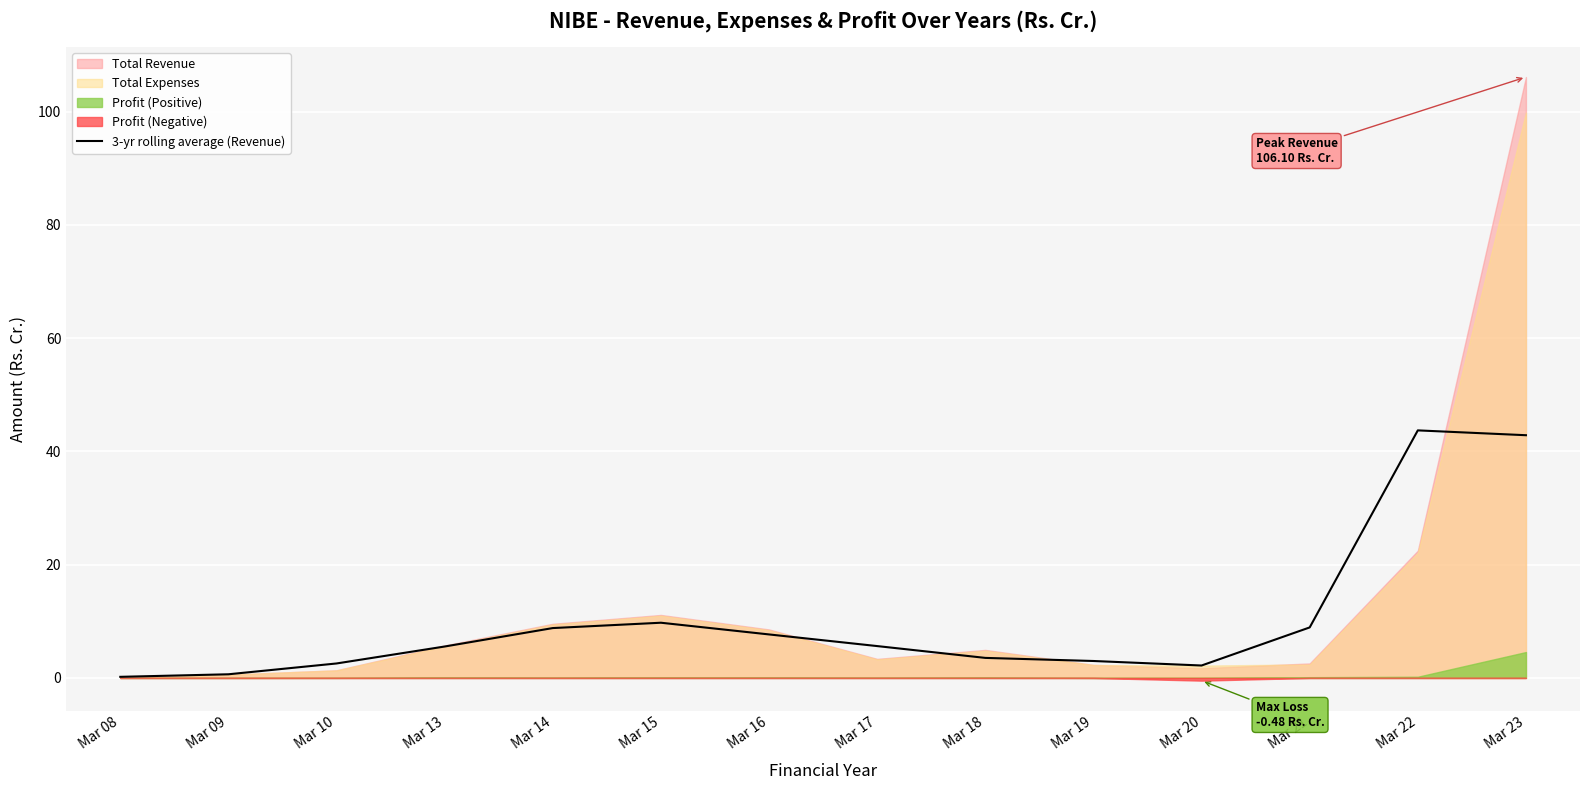

The 3-yr rolling average (Revenue) series shows 9.7 at Mar 15. True or false?

True